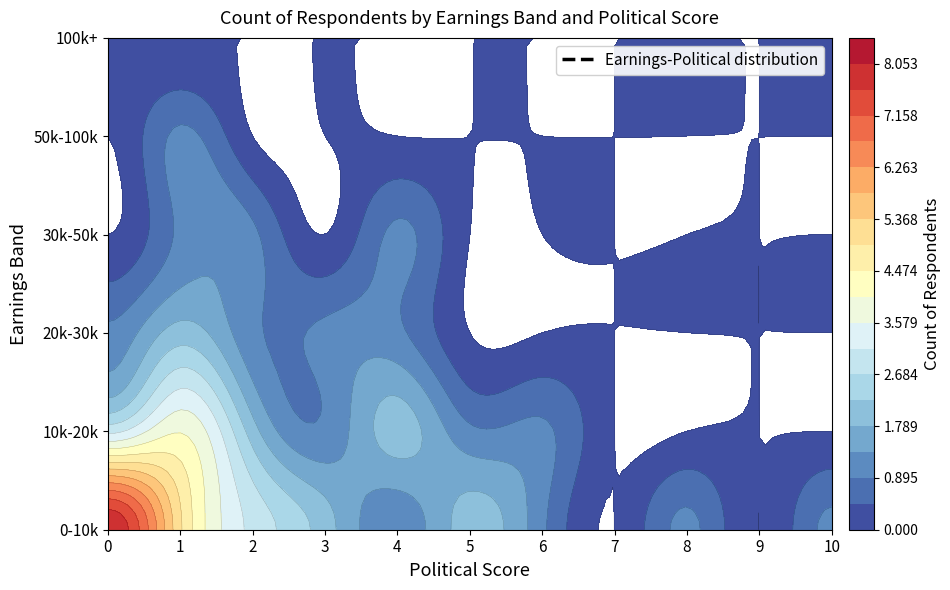

How many values in the 0-10k series exceed 1?

5